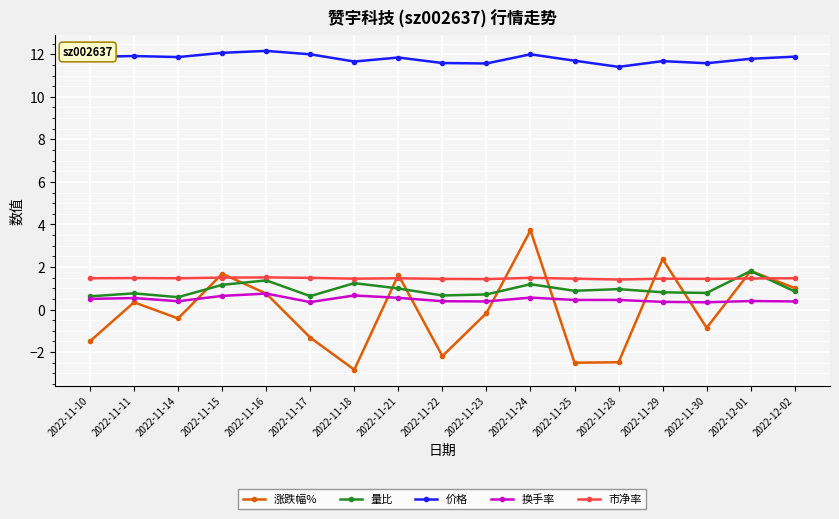

At how many categories does at least one series exceed -1?

17